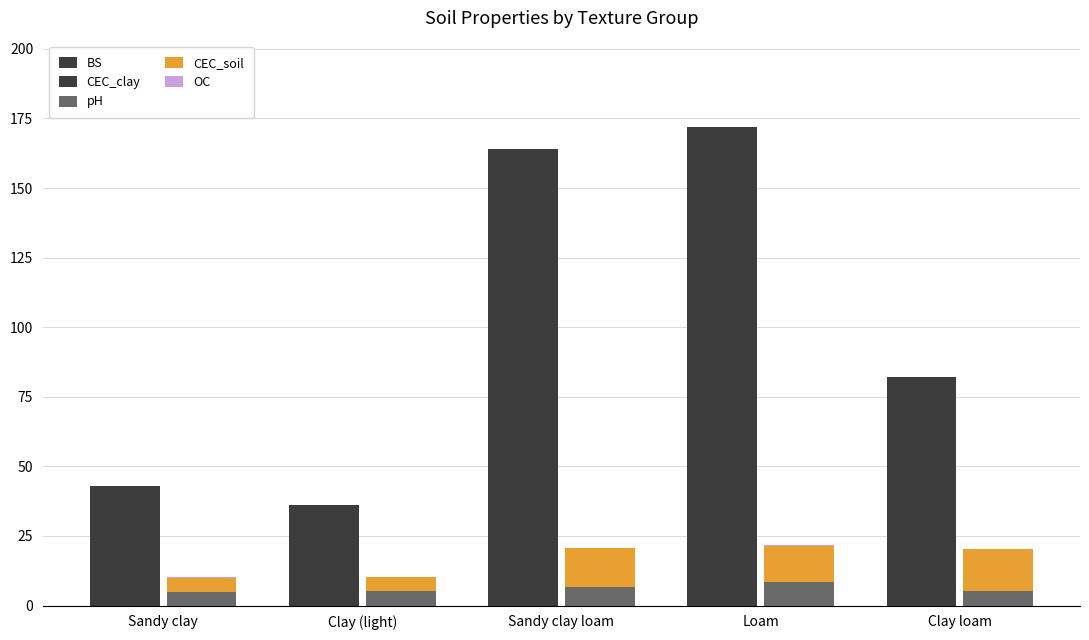

What is the smallest value displayed?

0.2